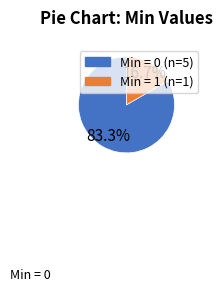

What is the smallest slice in the pie chart?

Min = 1 (n=1)